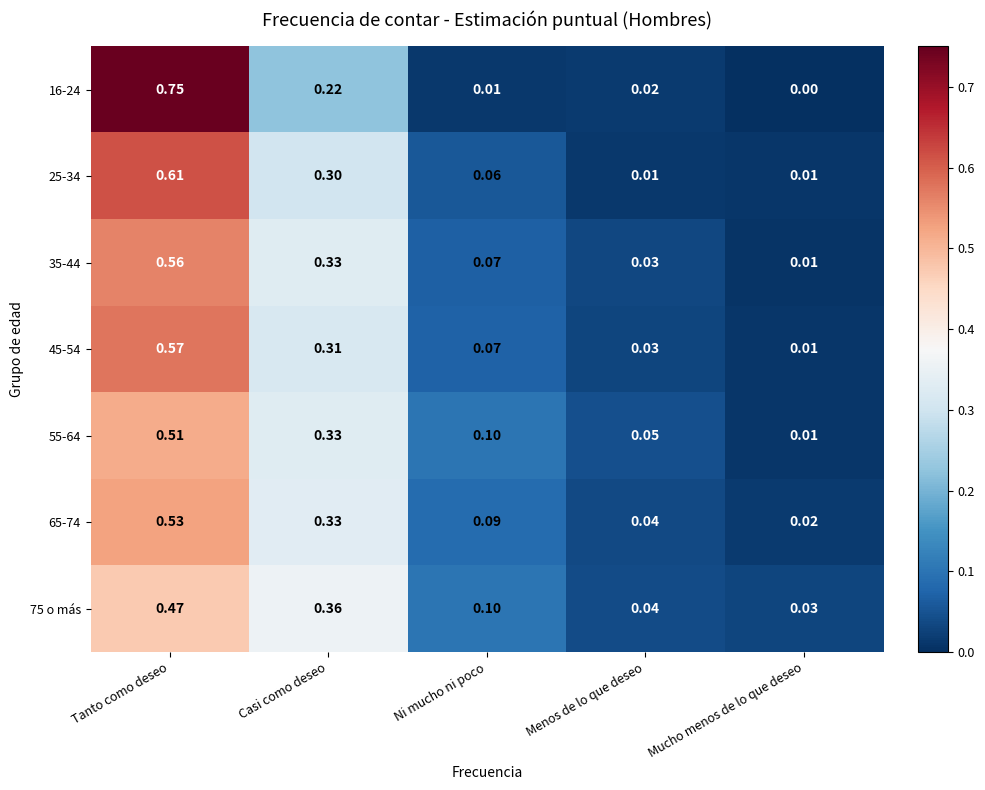

Is the value of 65-74 at Mucho menos de lo que deseo greater than the value of 16-24 at Ni mucho ni poco?

Yes